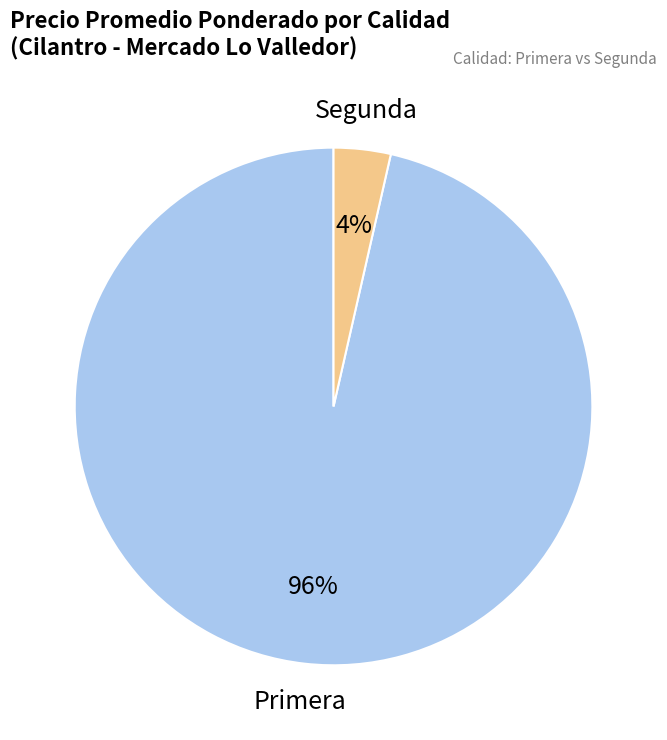

To the nearest percent, what is the average slice percentage?

50%